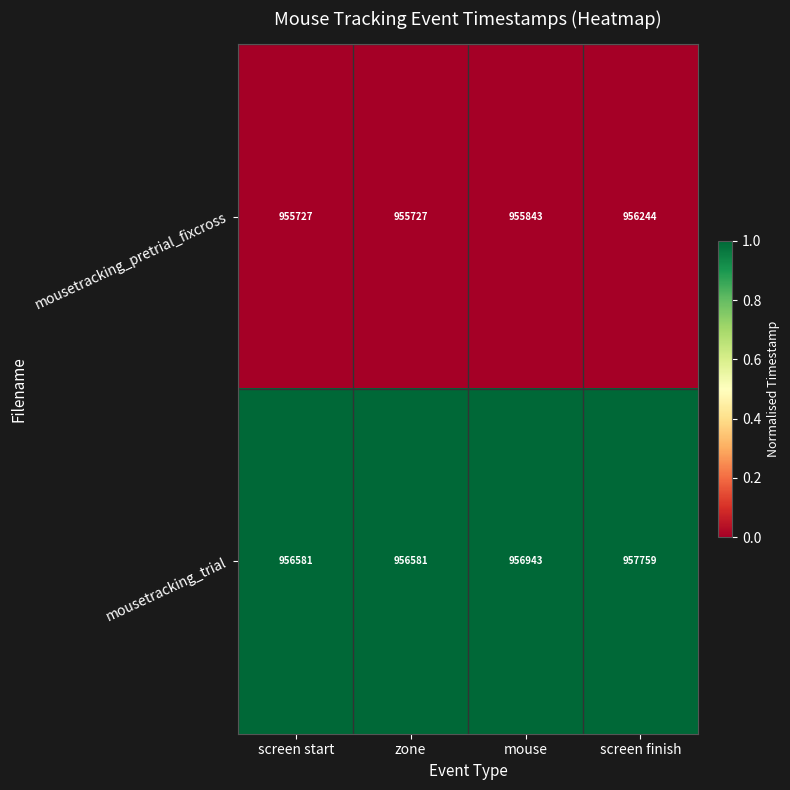

Reading left to right, what are all the values shown in this chart?

mousetracking_pretrial_fixcross: screen start=955727	zone=955727	mouse=955843	screen finish=956244
mousetracking_trial: screen start=956581	zone=956581	mouse=956943	screen finish=957759